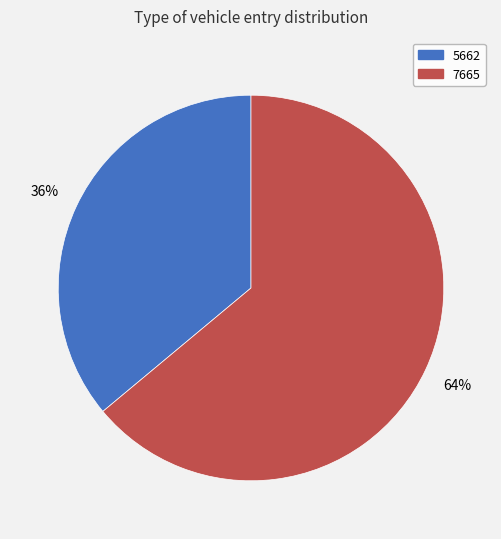

Do 7665 and 5662 together represent more than half of the pie?

Yes